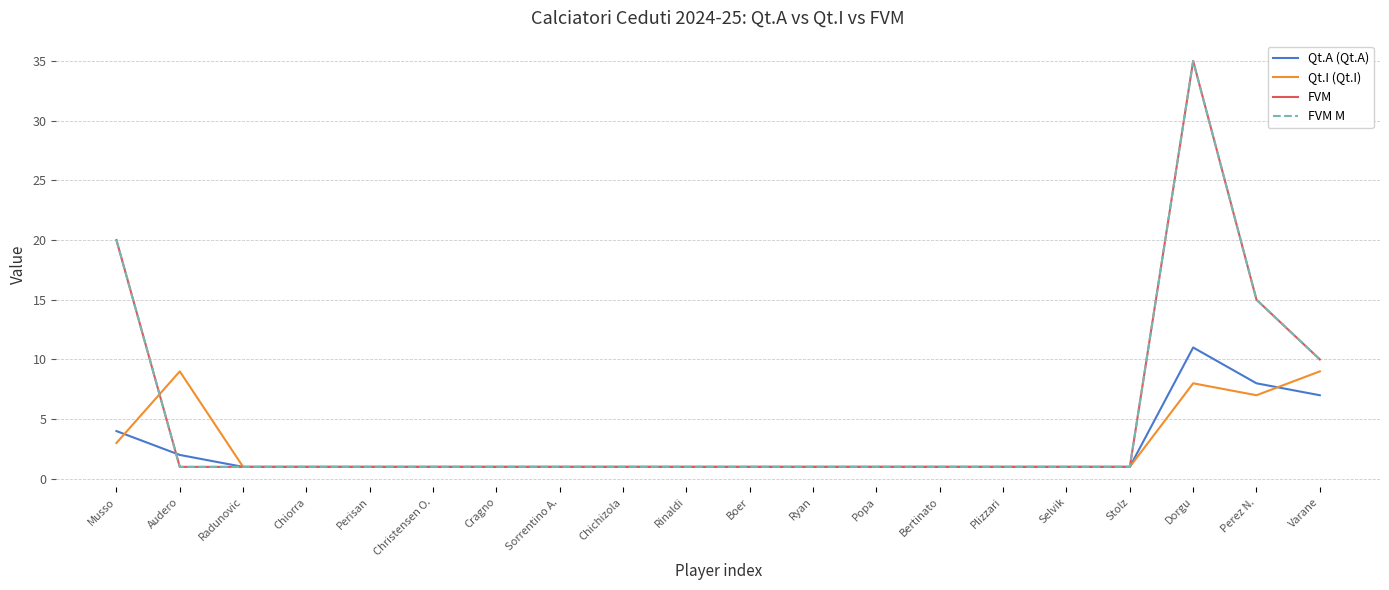

What is the difference between the second highest and minimum values in the FVM M series?

19